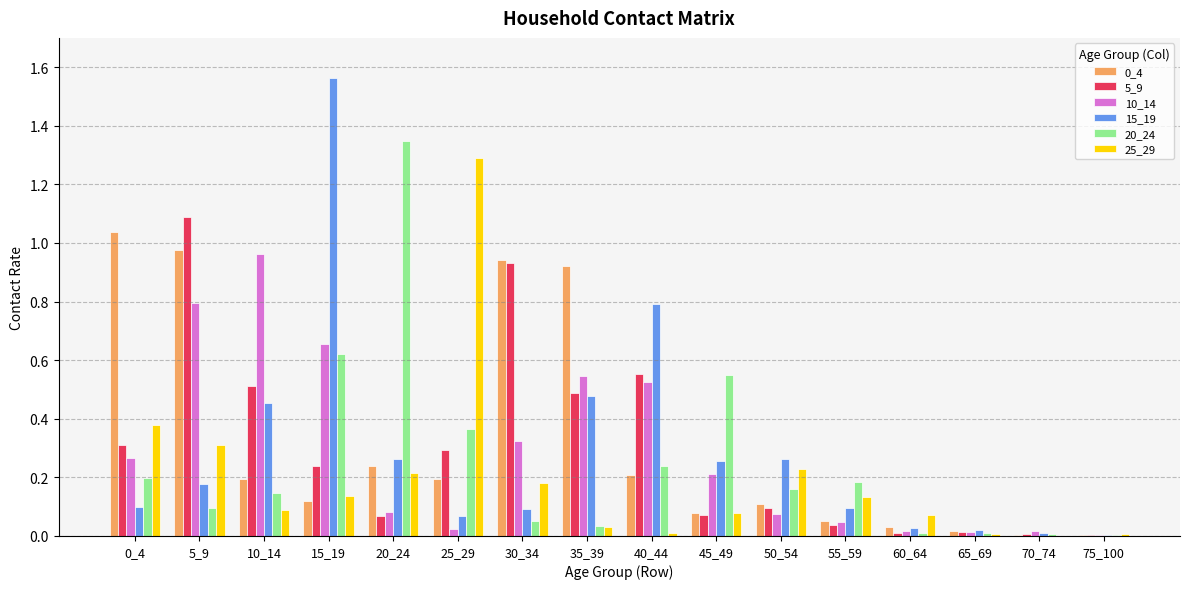

The 0_4 series shows 0.1 at 50_54. True or false?

True